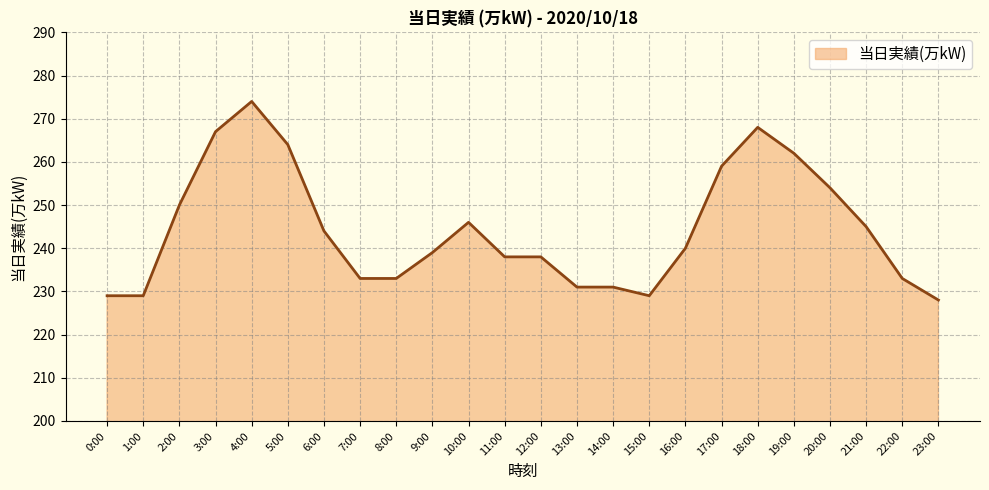

How many series are shown in this chart?

1